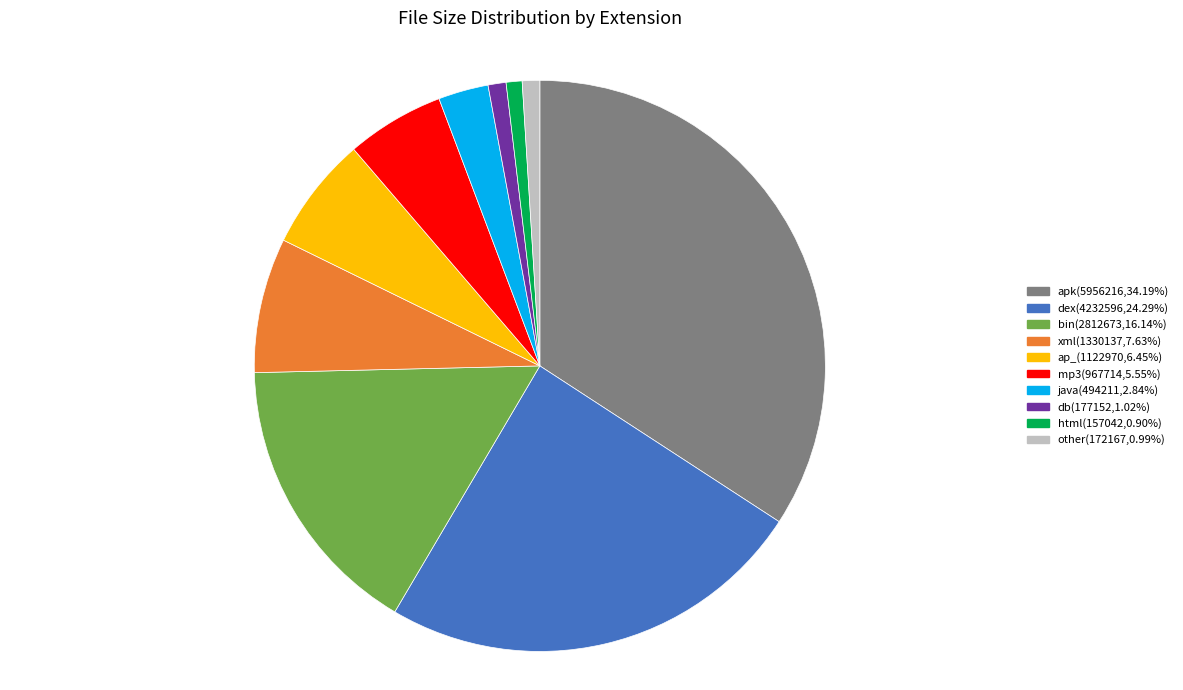

Does any single category account for the majority?

No